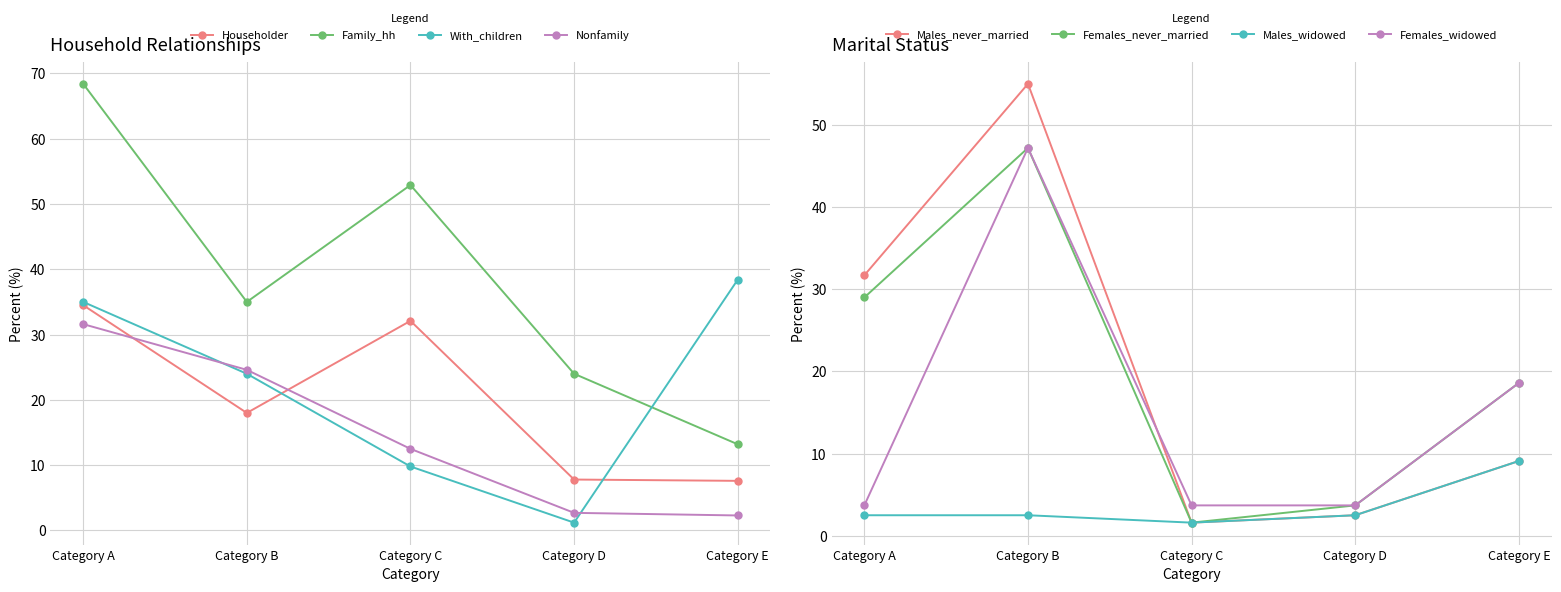

True or false: Family_hh and Nonfamily cross at least once.

False